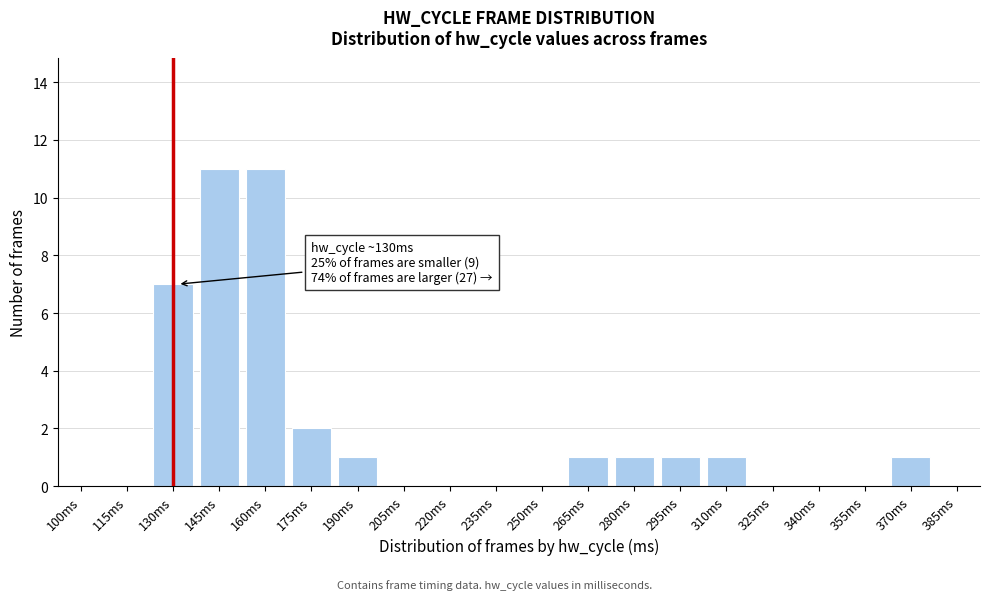

Reading right to left, extract all data points from this chart.

385ms=0	370ms=1	355ms=0	340ms=0	325ms=0	310ms=1	295ms=1	280ms=1	265ms=1	250ms=0	235ms=0	220ms=0	205ms=0	190ms=1	175ms=2	160ms=11	145ms=11	130ms=7	115ms=0	100ms=0